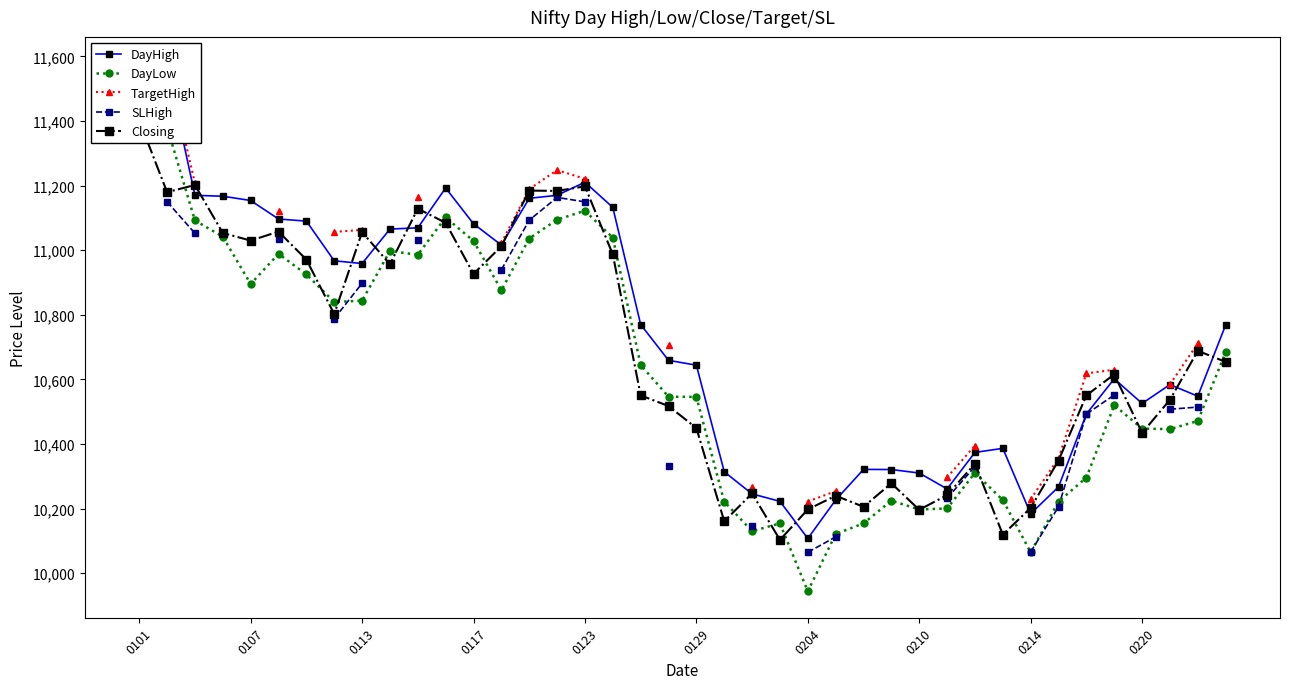

What position from the left is 35?

36